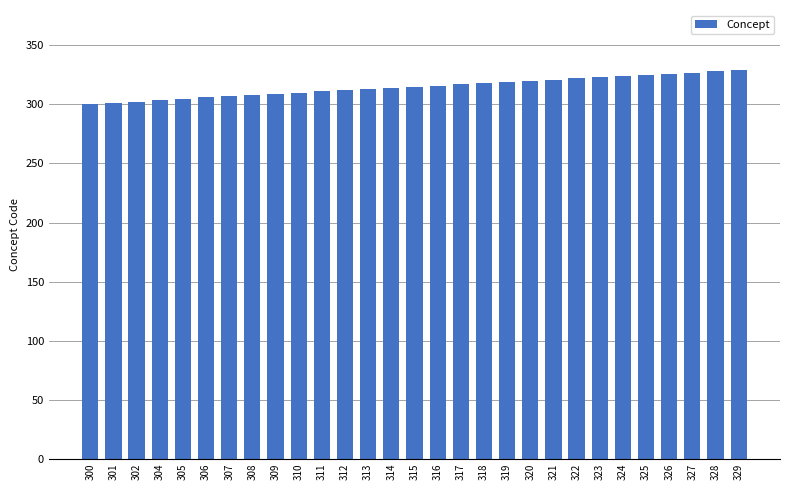

What is the difference between the maximum and minimum values?

29